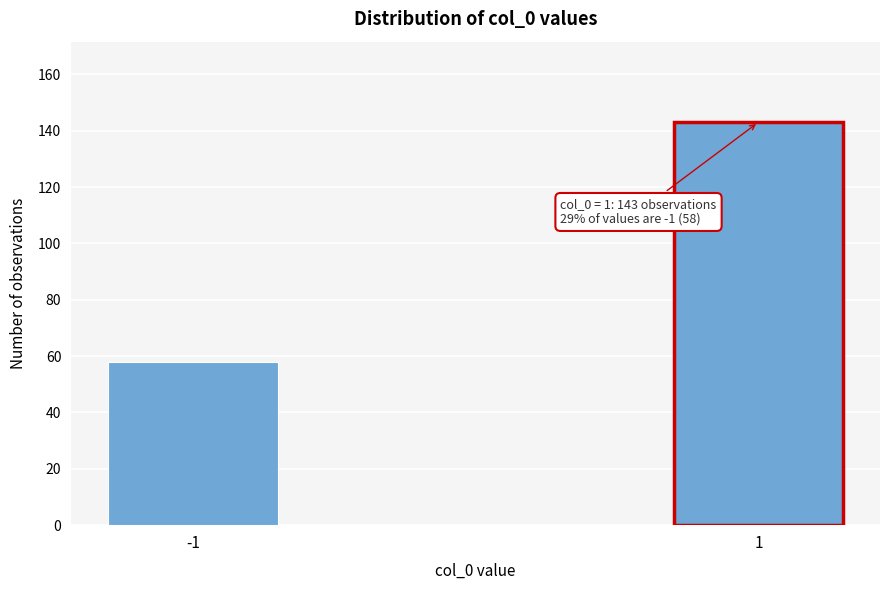

Reading left to right, what are all the values shown in this chart?

-1=58	1=143